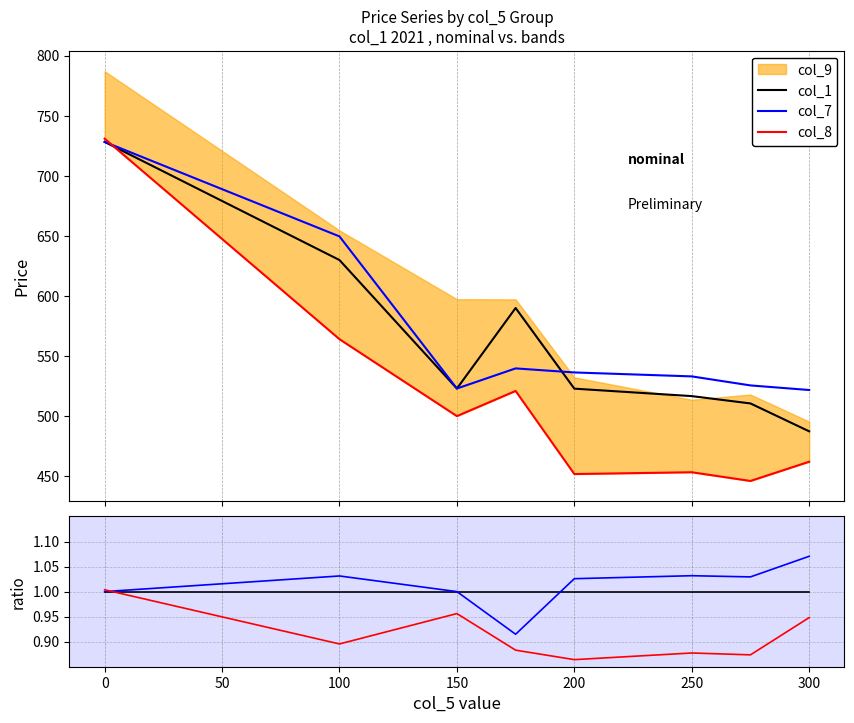

Where do col_7 and col_1 first cross each other?

100 and 150